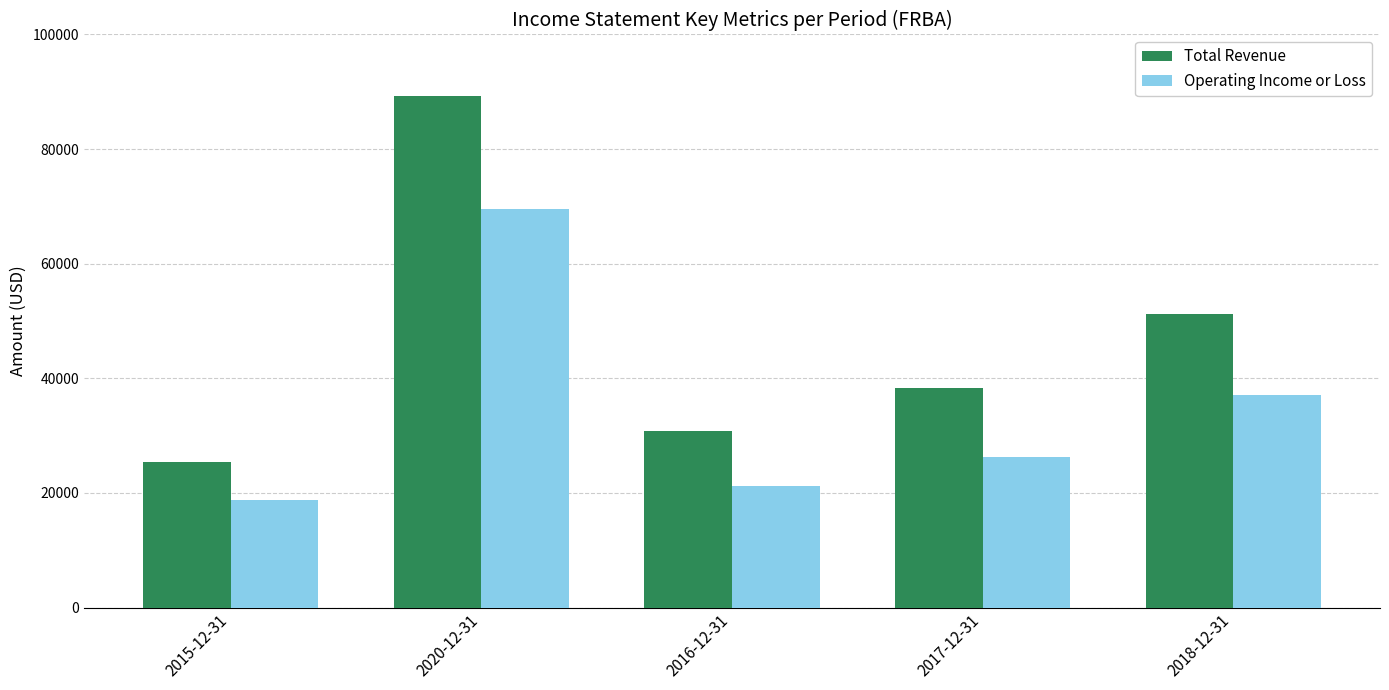

What is the spread (max minus min) of values at 2020-12-31?

19600